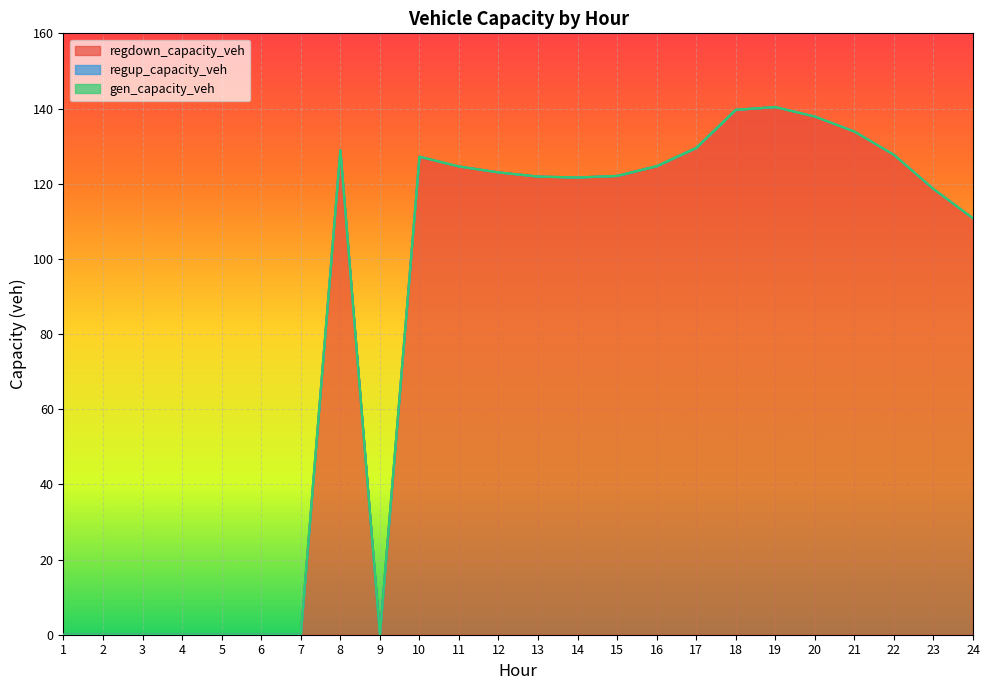

At which label is gen_capacity_veh closest to 0?

1